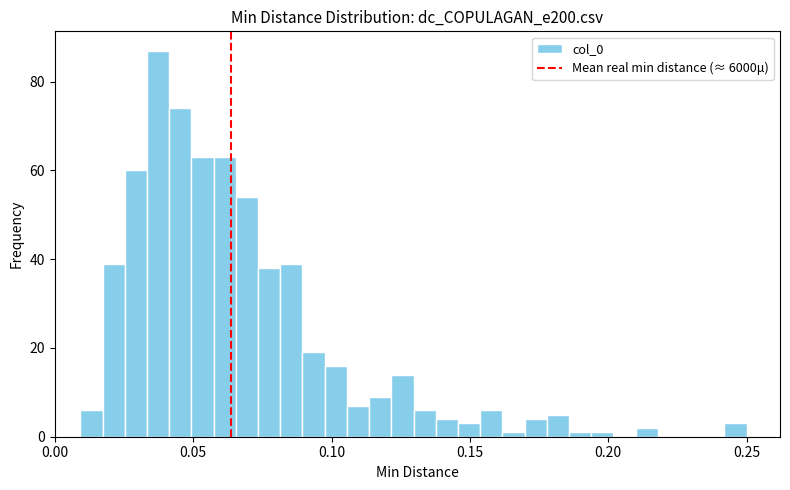

Around what value on the x-axis is the tallest bar? Give the approximate position of its centre, as read against the axis.

0.035